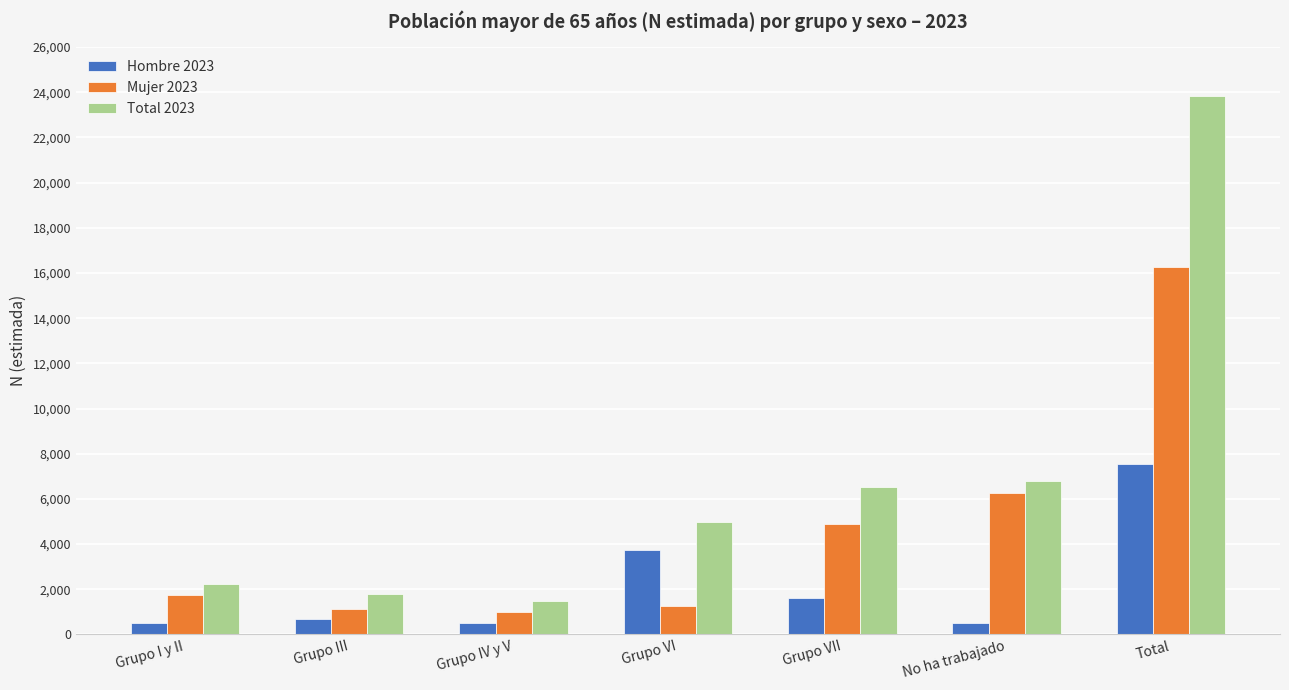

True or false: Hombre 2023 has a value of 3723 at Grupo VI.

True